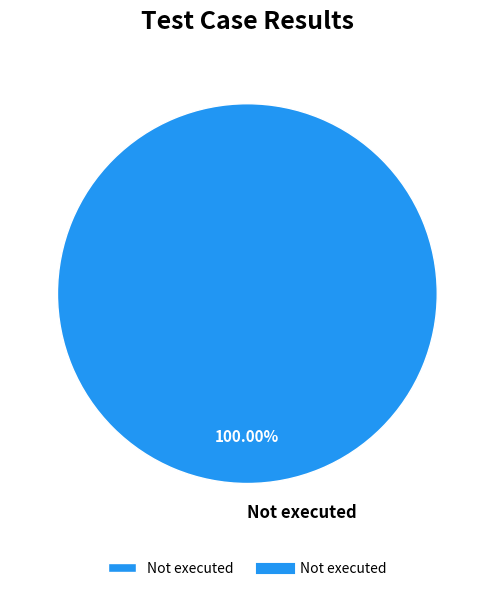

Rank the categories by value from highest to lowest.

Not executed